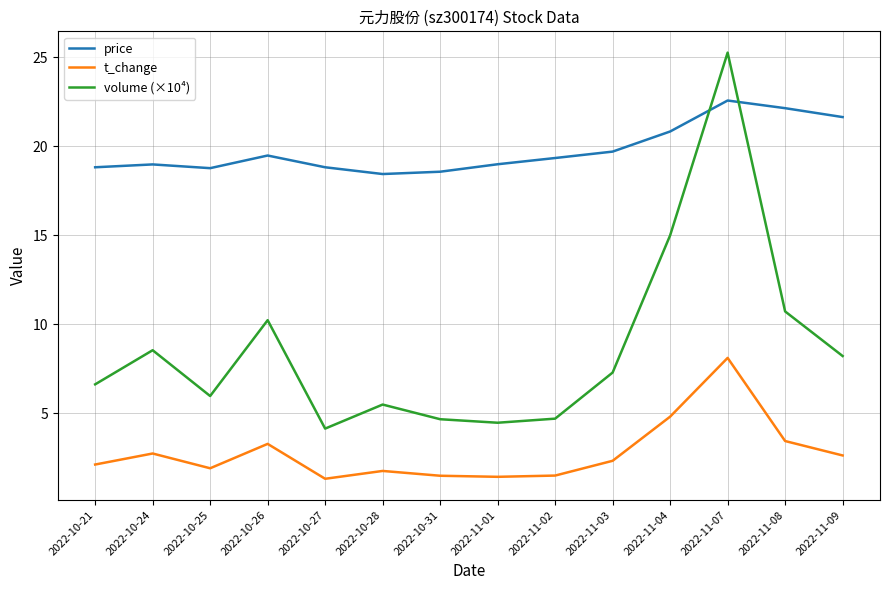

Which series has the largest range (max minus min)?

volume (×10⁴)